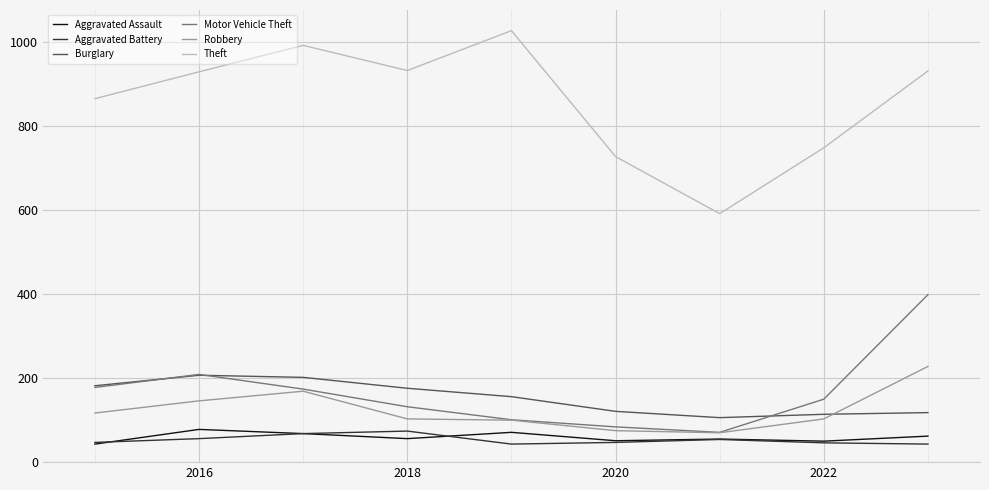

What is the lowest value of the Aggravated Battery series?

43